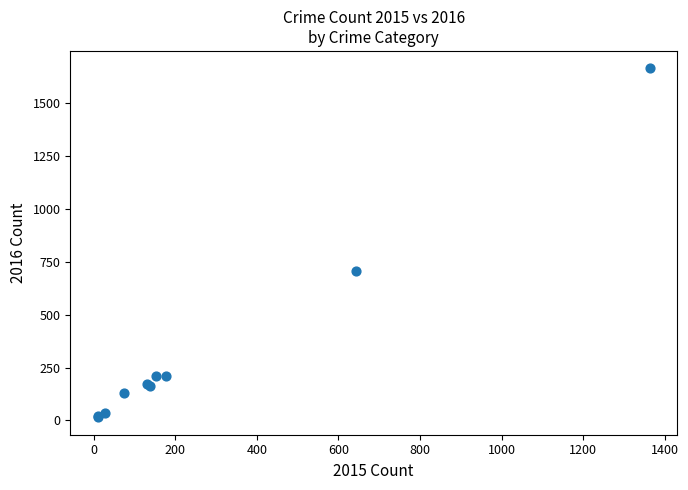

What Y value in the scatter plot is closest to 840?

708